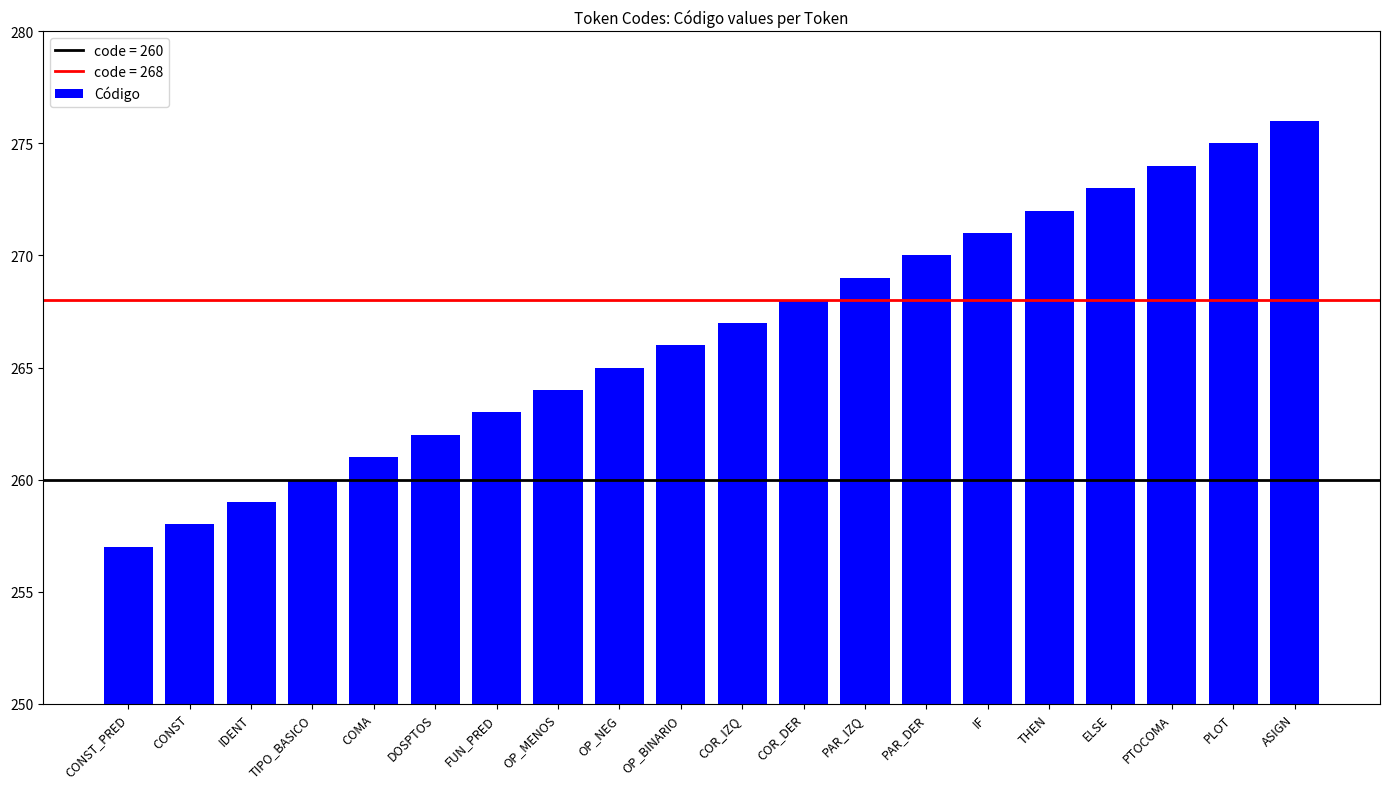

What is the minimum value shown in the chart?

257